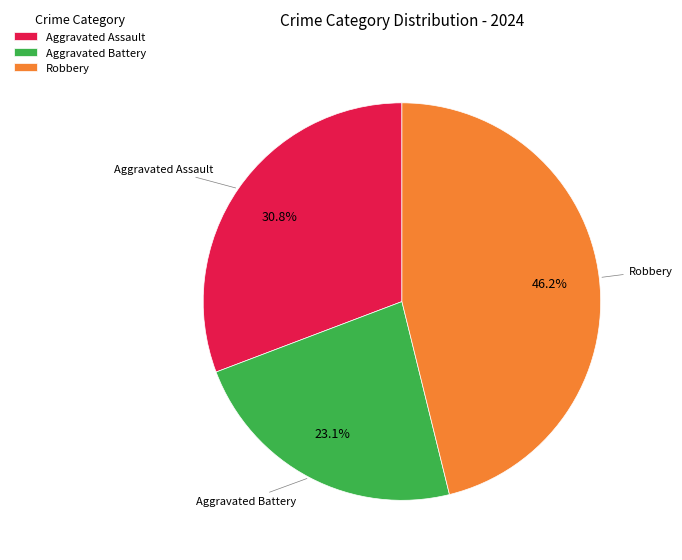

How many slices are in this pie chart?

3